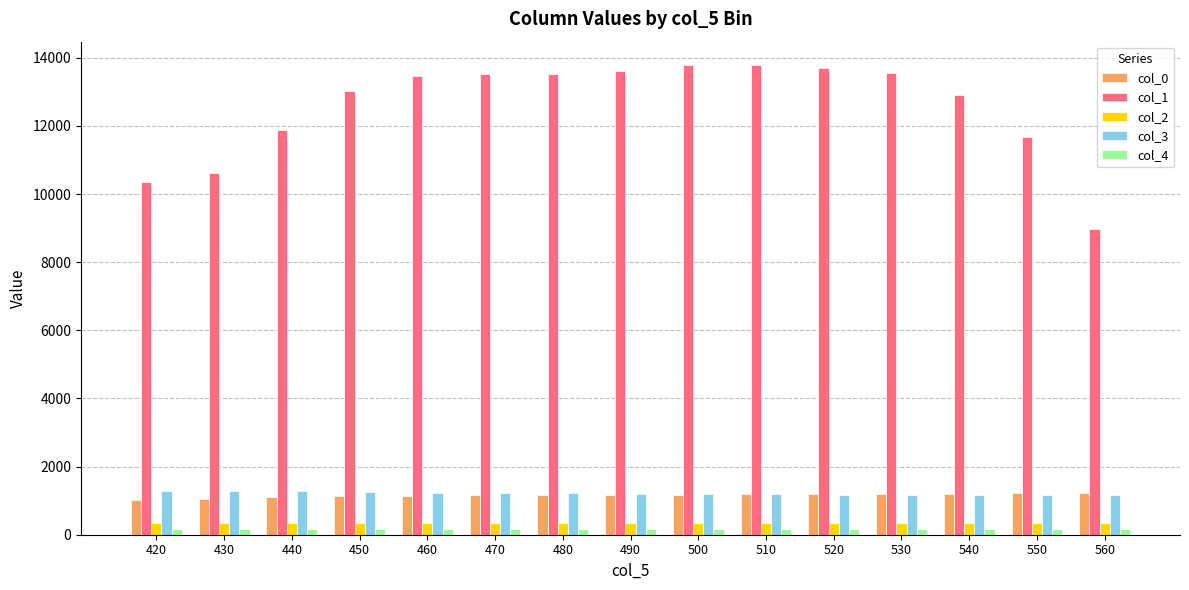

What is the value of the col_1 bar at the 14th from the left?

11669.0